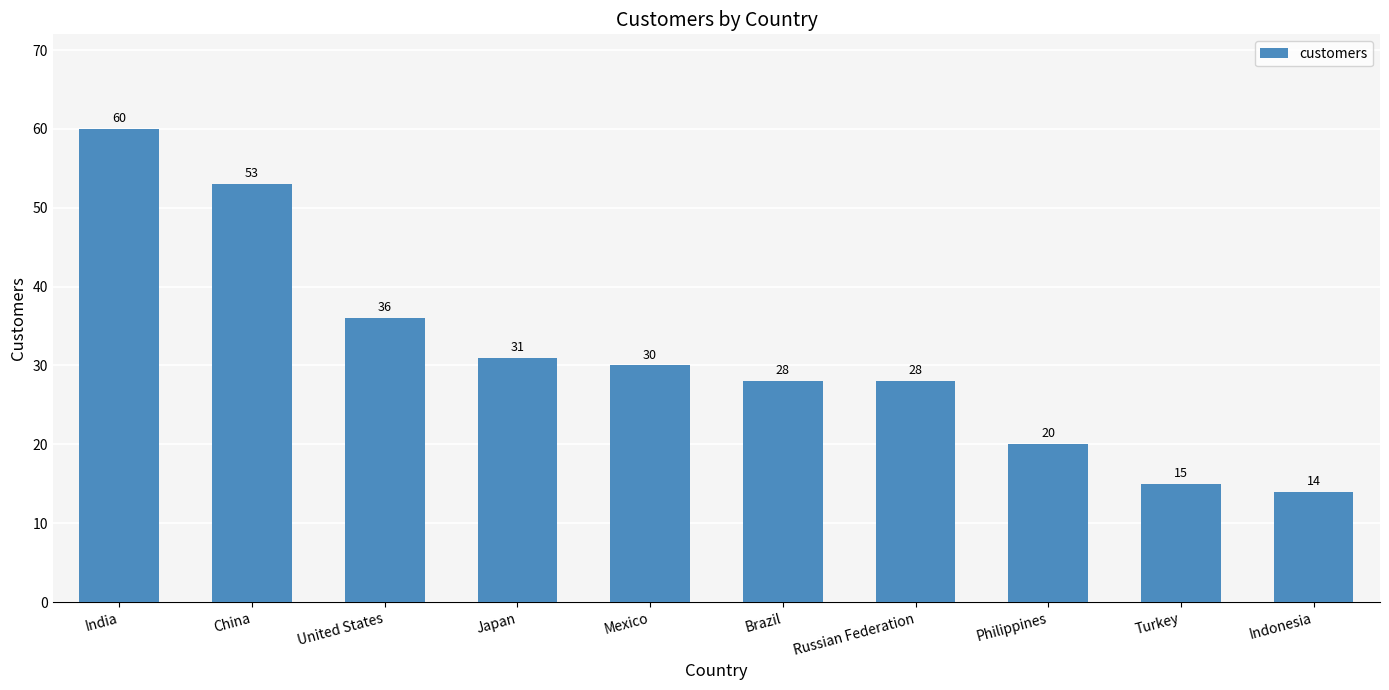

Is it true that the value at Brazil is 20?

False